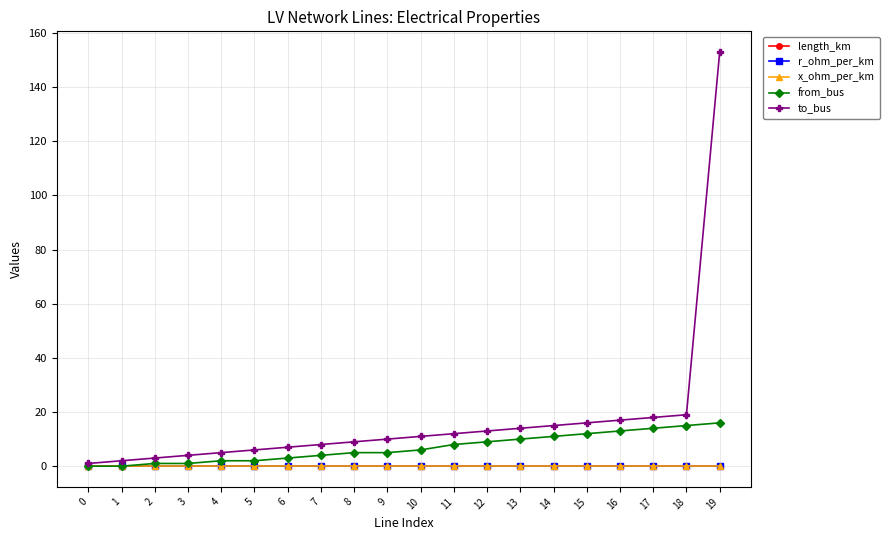

True or false: to_bus has a value of 12.0 at 11.

True